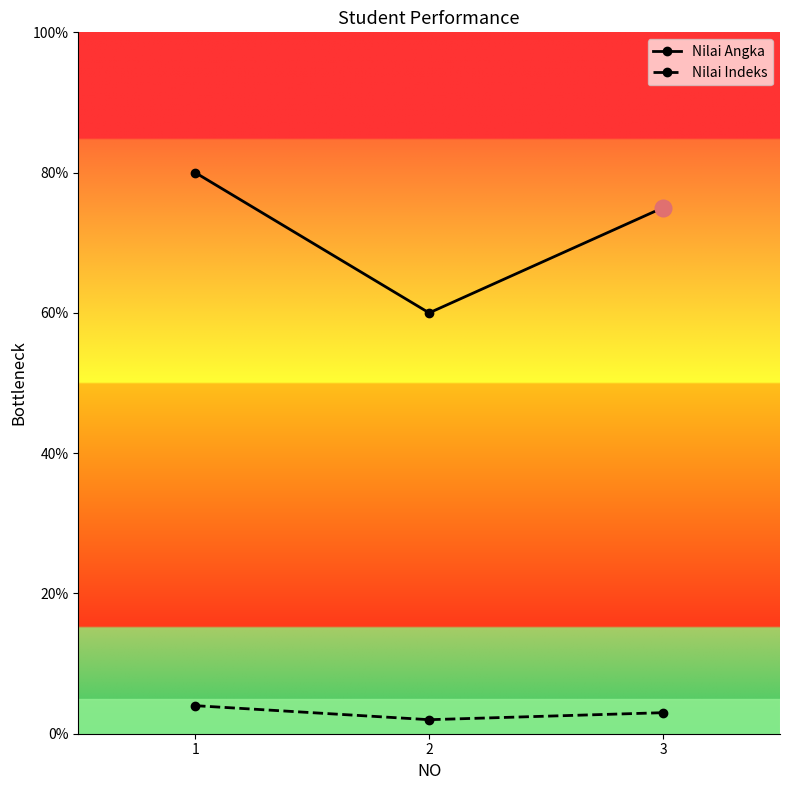

What is the minimum value for Nilai Angka?

60